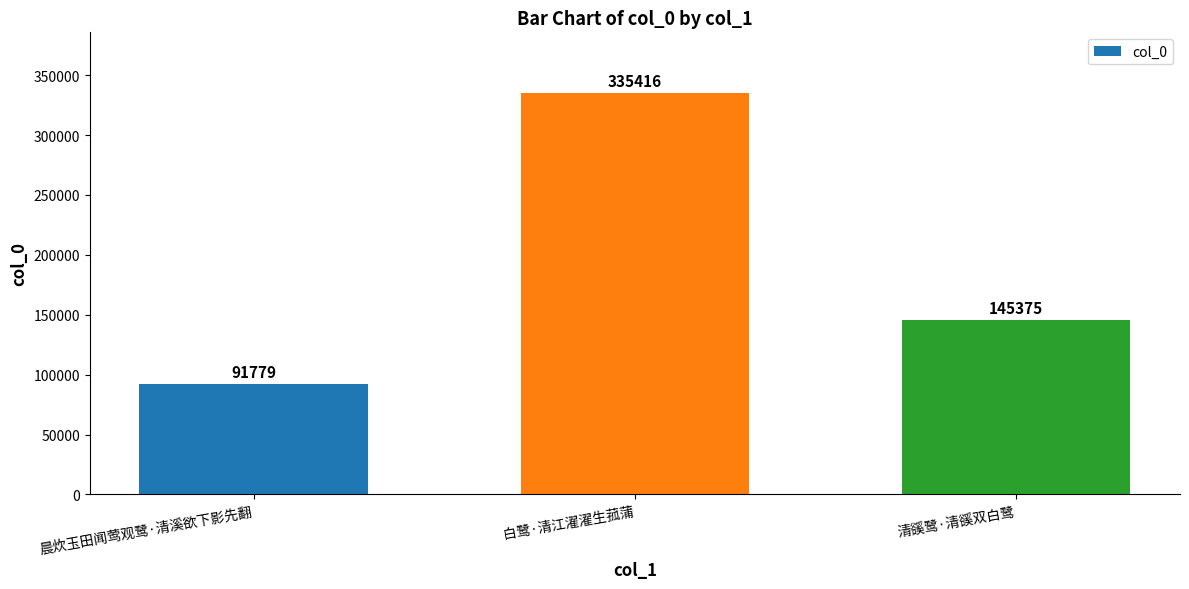

How many data points are less than 145375?

1